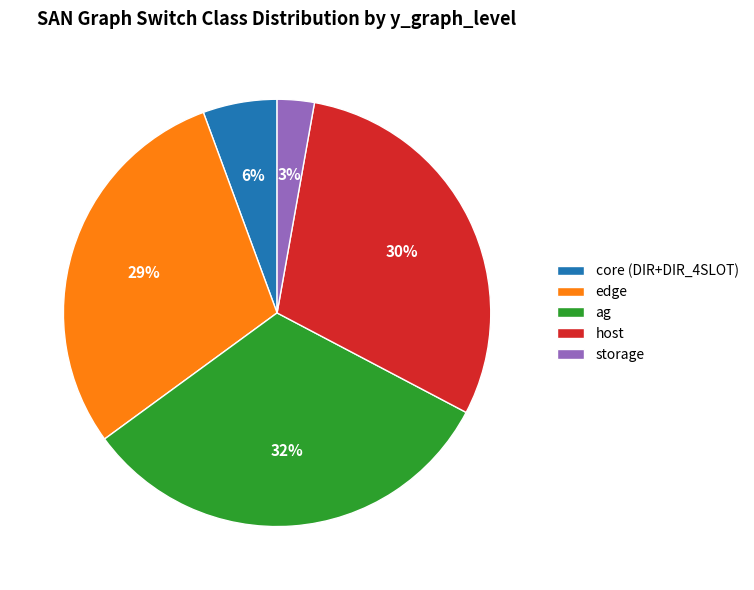

Is there a majority slice in this chart?

No